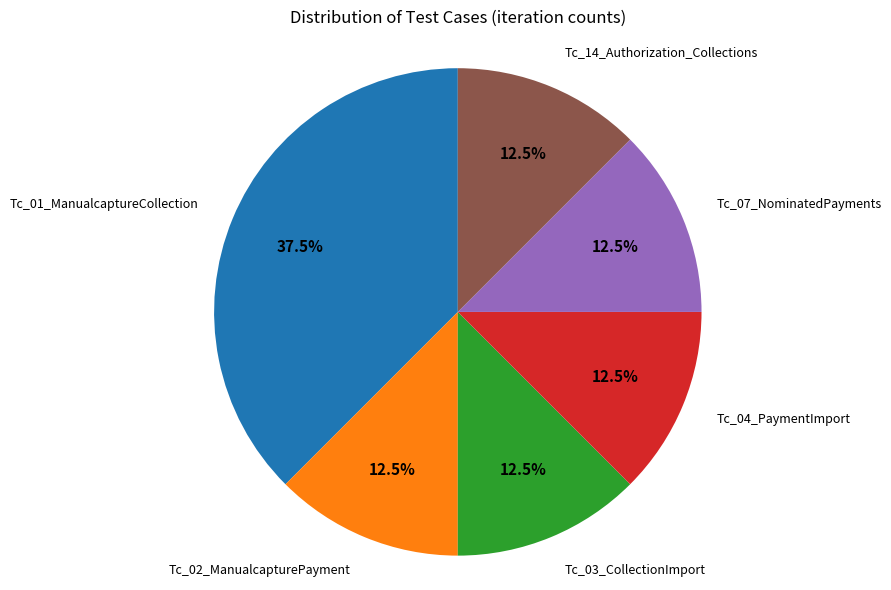

Does any single category account for the majority?

No